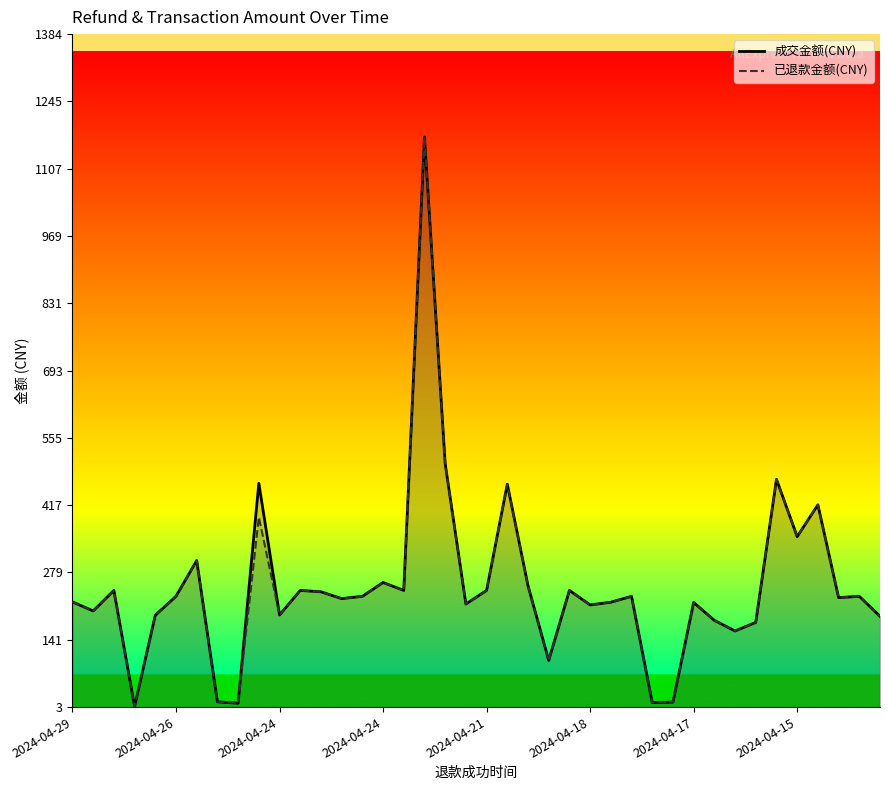

True or false: 成交金额(CNY) and 已退款金额(CNY) intersect in this chart.

False